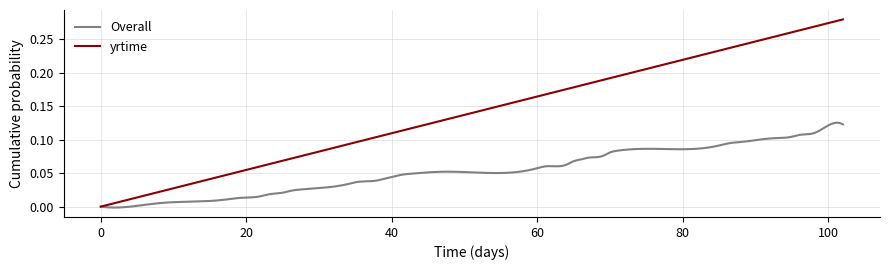

Which series has the largest range (max minus min)?

yrtime